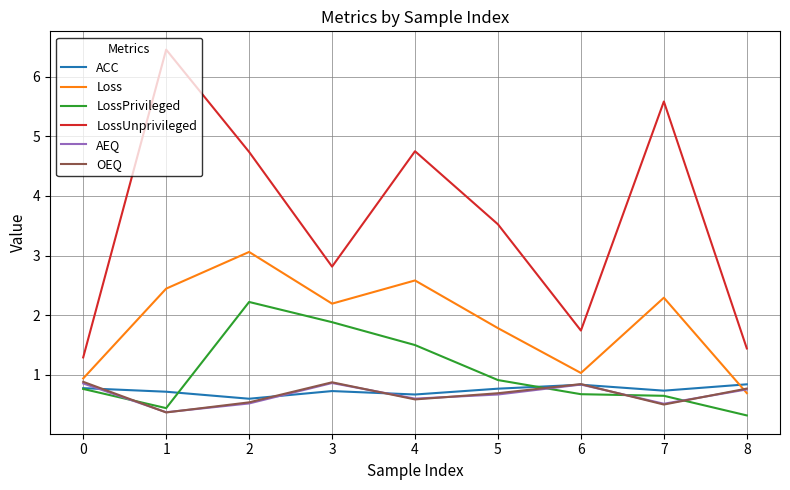

The value of ACC at 1 is 0.3. True or false?

False